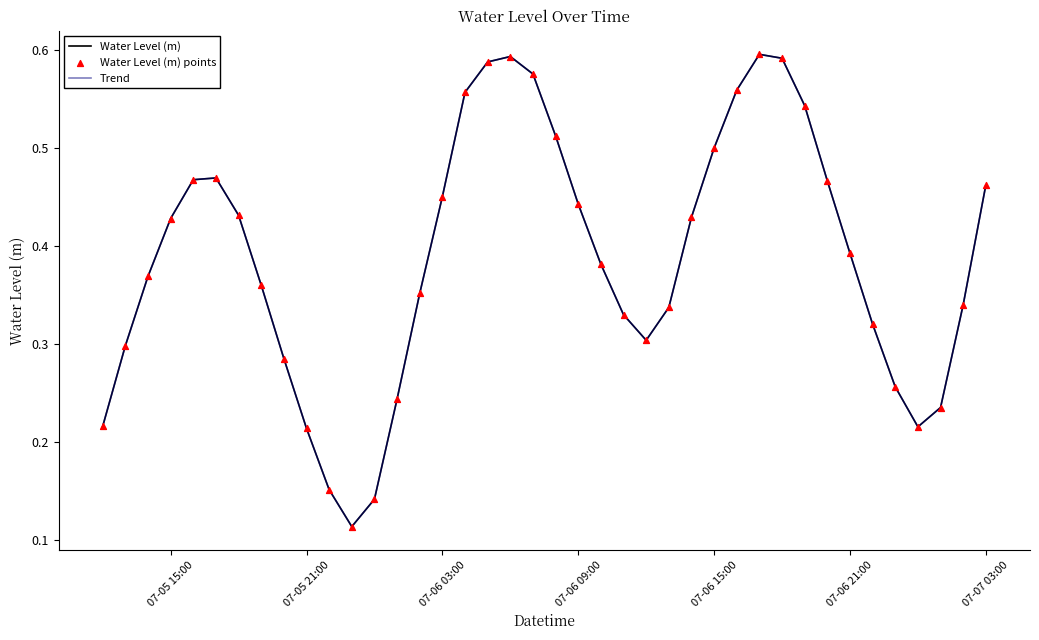

Does the chart have visible grid lines?

No